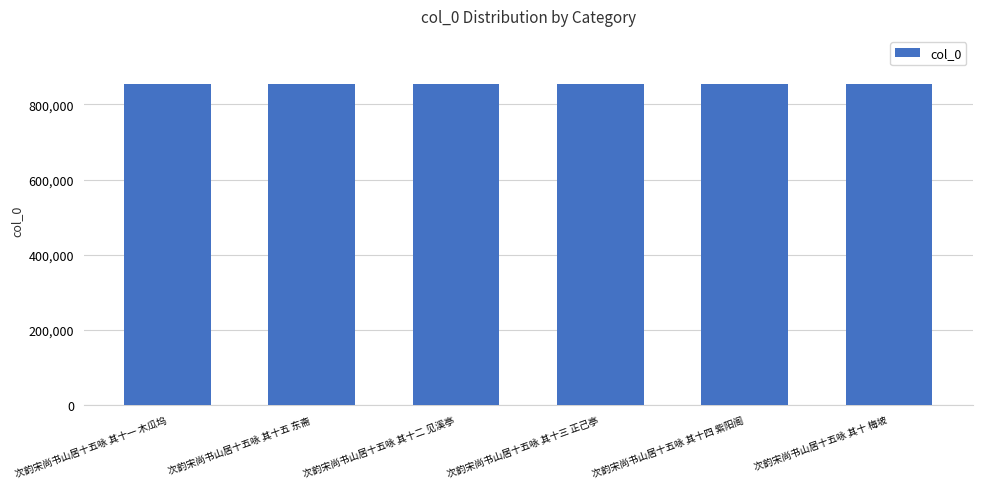

What position from the left is 次韵宋尚书山居十五咏 其十三 正己亭?

4